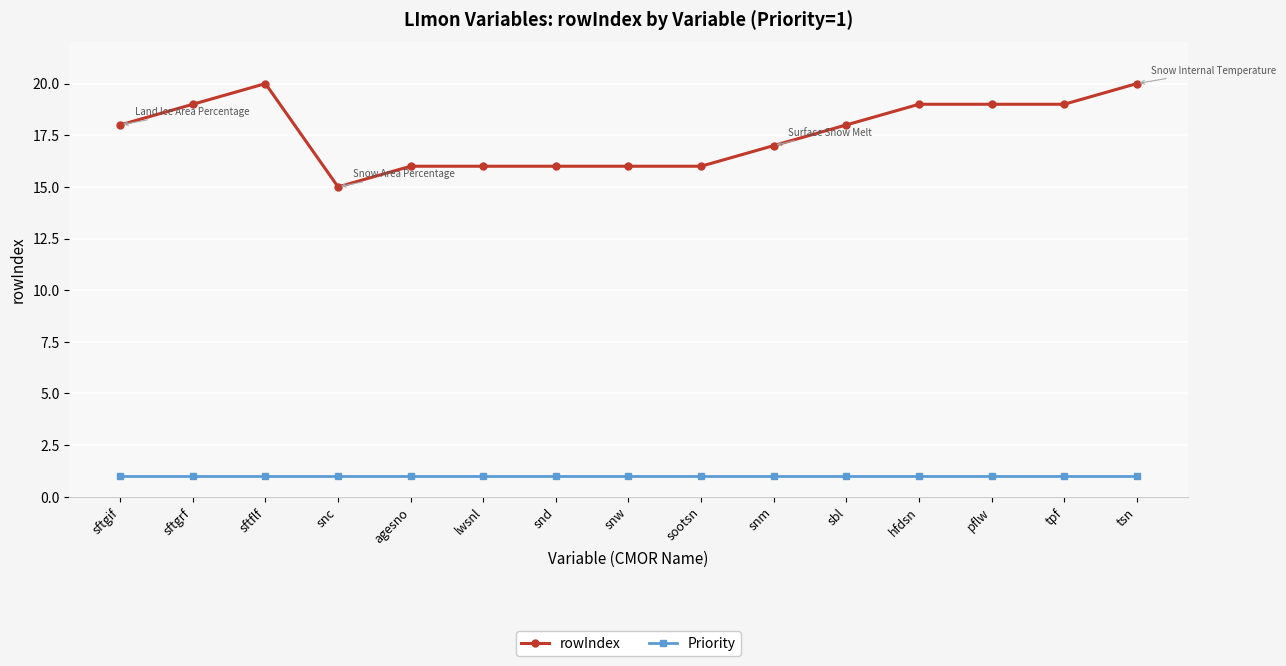

List the series in order of their overall mean, highest first.

rowIndex, Priority